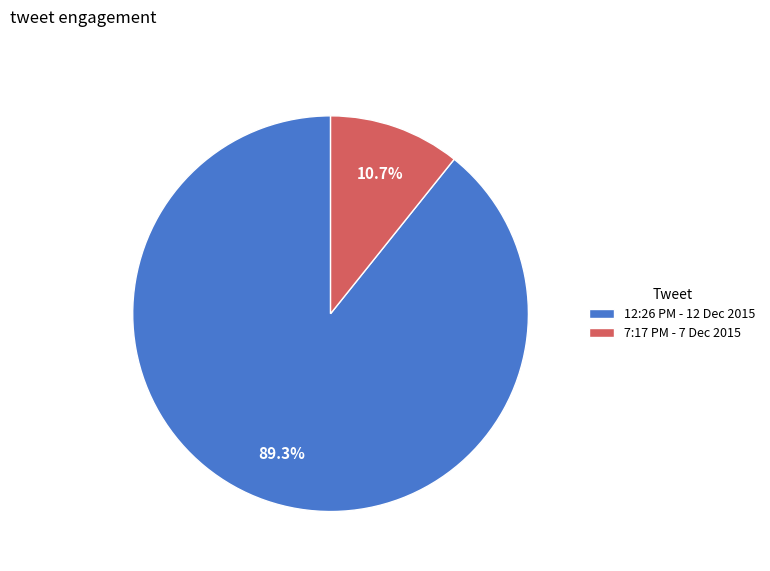

Approximately how many times larger is the value at 7:17 PM - 7 Dec 2015 compared to 12:26 PM - 12 Dec 2015?

0.1